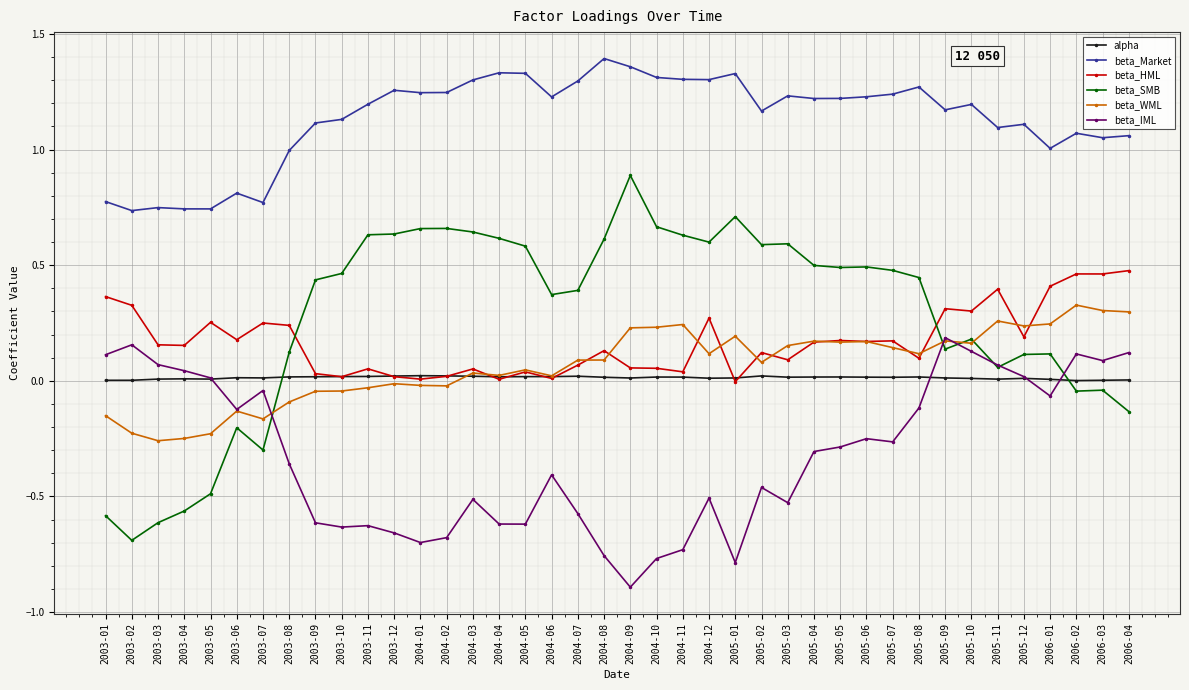

True or false: beta_WML and alpha intersect in this chart.

True